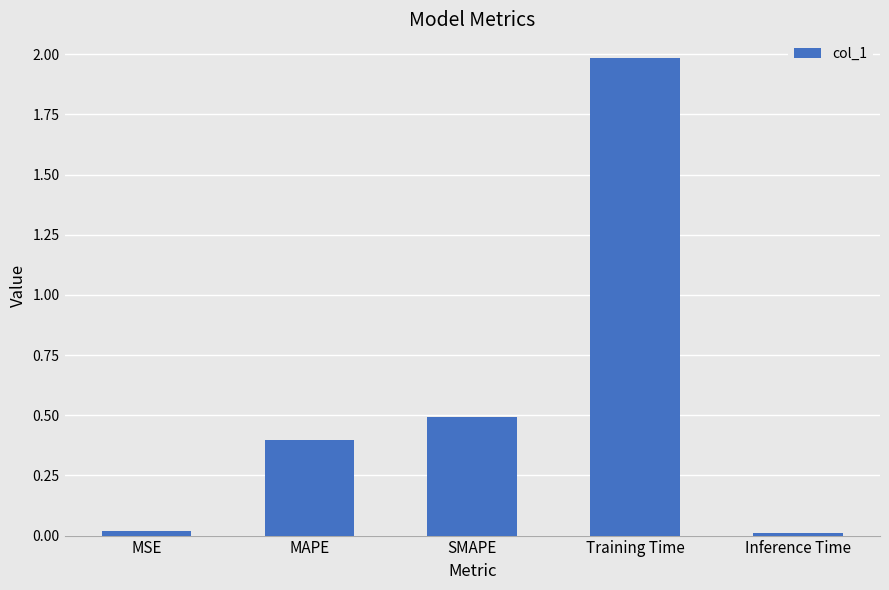

True or false: the data shows 0.4 at MAPE.

True